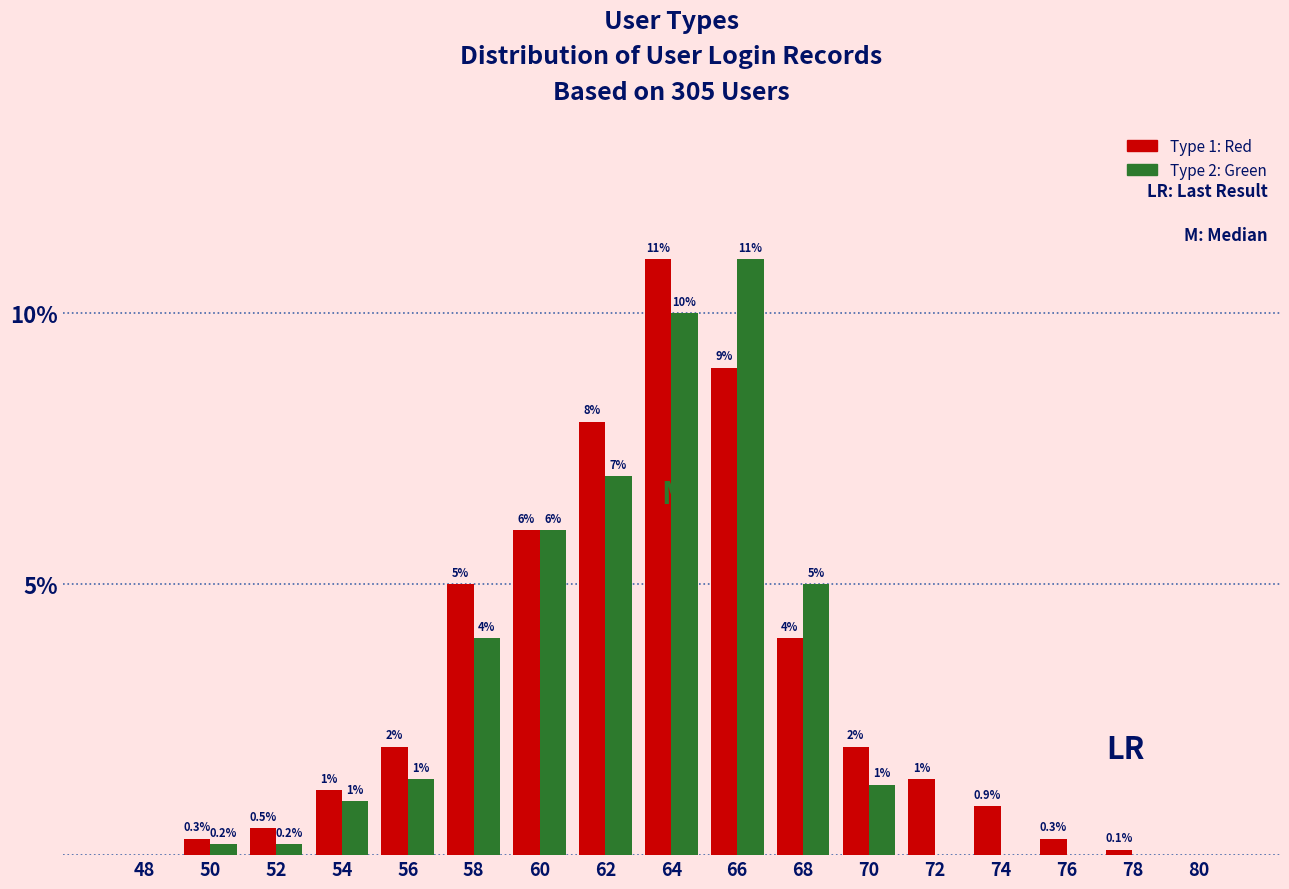

Reading left to right, list all the values displayed in this chart.

Type 1: 48=0.0	50=0.3	52=0.5	54=1.2	56=2.0	58=5.0	60=6.0	62=8.0	64=11.0	66=9.0	68=4.0	70=2.0	72=1.4	74=0.9	76=0.3	78=0.1	80=0.0
Type 2: 48=0.0	50=0.2	52=0.2	54=1.0	56=1.4	58=4.0	60=6.0	62=7.0	64=10.0	66=11.0	68=5.0	70=1.3	72=0.0	74=0.0	76=0.0	78=0.0	80=0.0